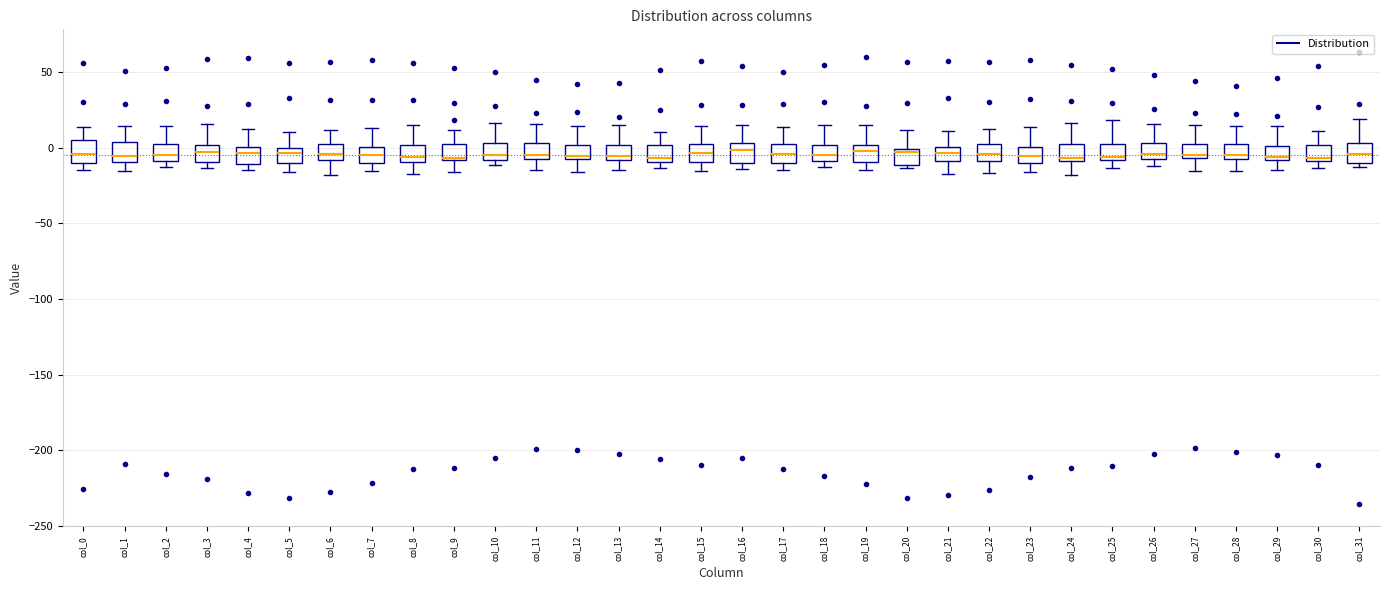

Where is the upper edge of the box for col_0 on the y-axis? The values are not printed on the chart, so give them approximately, as read against the axis.

5